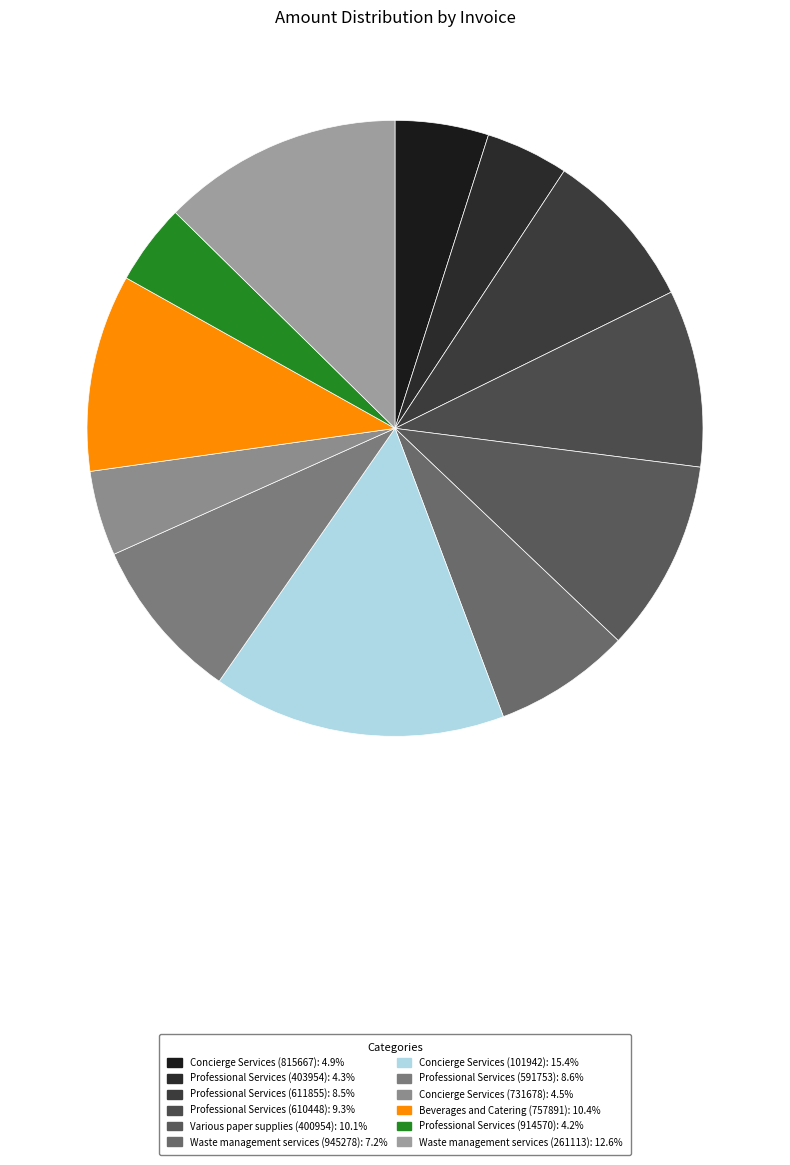

Is there a majority slice in this chart?

No